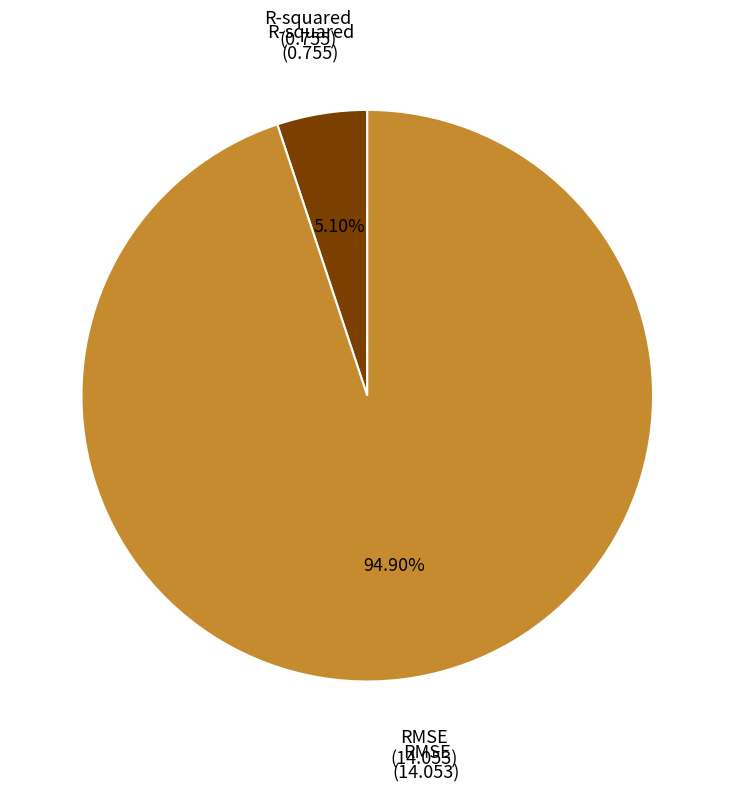

To the nearest percent, what is the difference between the largest and smallest slice percentages?

90%